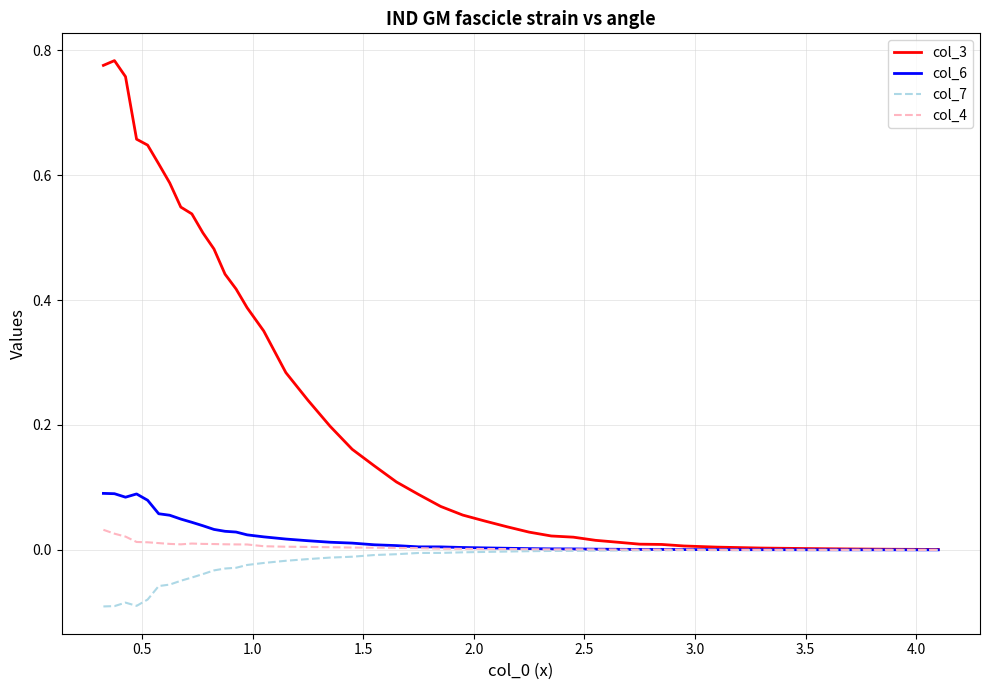

Which series has the widest spread of values?

col_3